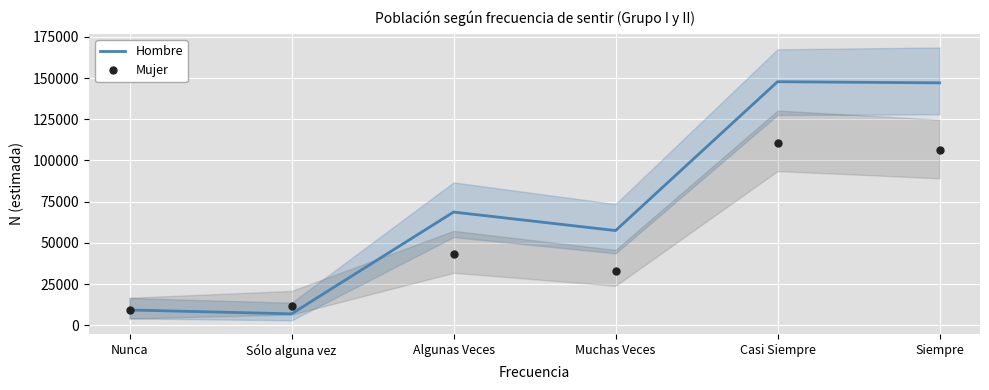

Rank the series by their average value, from lowest to highest.

Mujer, Hombre